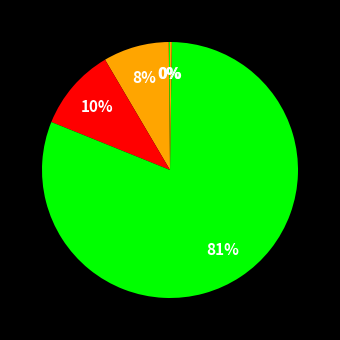

How many slices are in this pie chart?

5